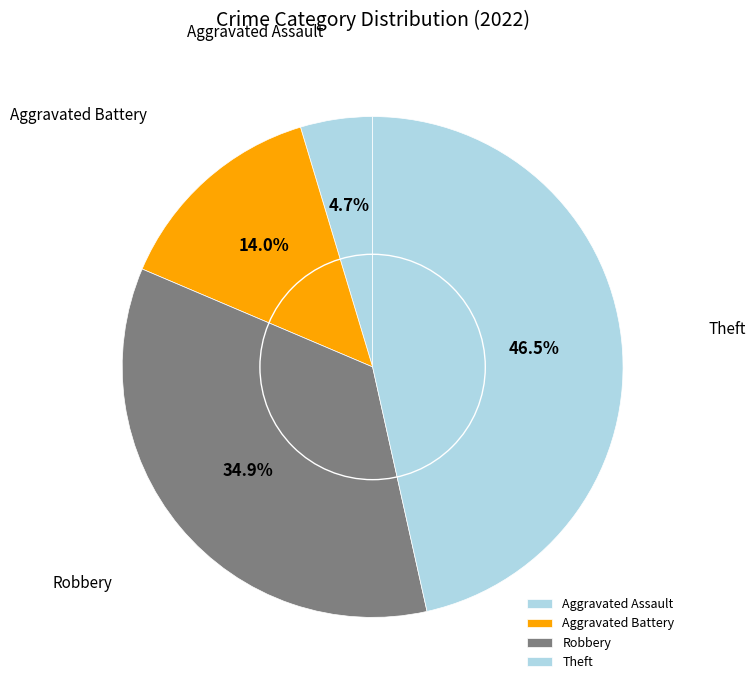

Which has a higher value, Aggravated Assault or Robbery?

Robbery